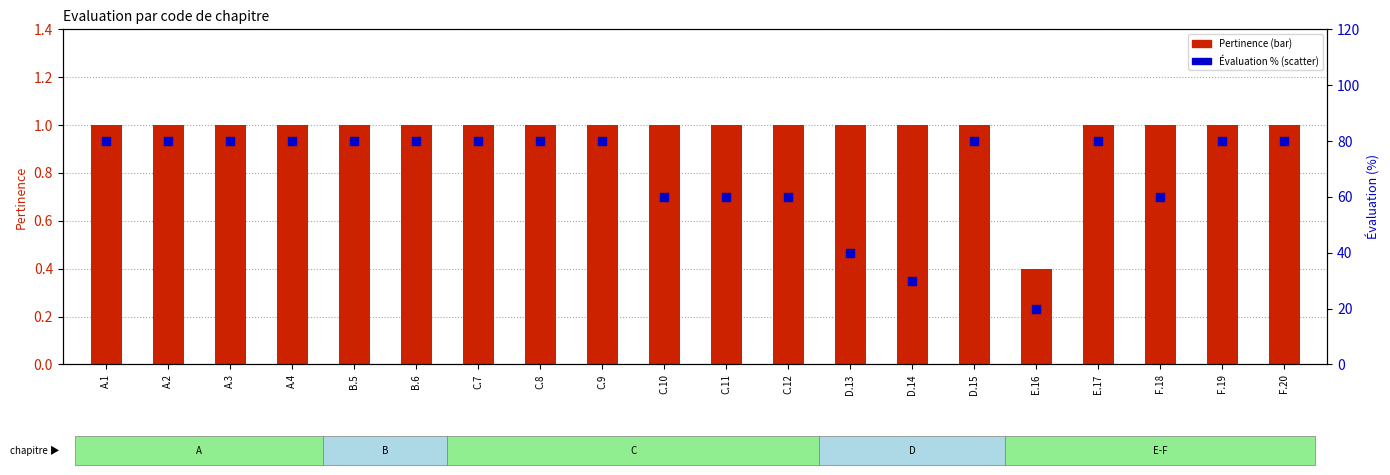

Which series contains the highest Y value?

Évaluation (%)